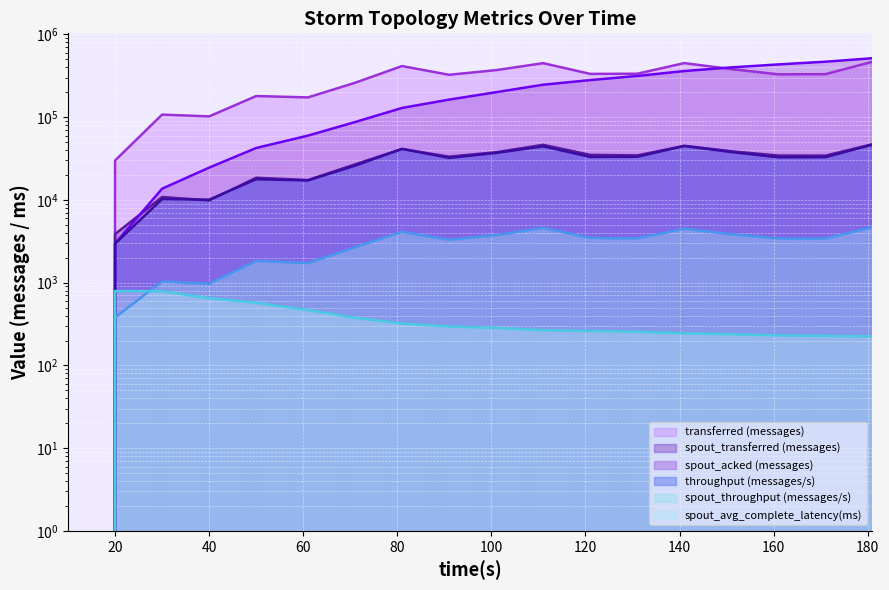

Reading left to right, extract all data points from this chart.

transferred (messages): 10=0.0	20=29980.0	30=107520.0	40=102280.0	50=180180.0	61=173500.0	71=260520.0	81=415200.0	91=325500.0	101=370760.0	111=449800.0	121=333960.0	131=335440.0	141=450680.0	151=381360.0	161=329820.0	171=331380.0	181=468200.0
spout_transferred (messages): 10=0.0	20=3860.0	30=10860.0	40=9860.0	50=18540.0	61=17380.0	71=26900.0	81=41300.0	91=33340.0	101=37720.0	111=46400.0	121=35060.0	131=34540.0	141=45100.0	151=38760.0	161=34400.0	171=34340.0	181=47120.0
spout_acked (messages): 10=0.0	20=2980.0	30=13680.0	40=24580.0	50=42460.0	61=59900.0	71=87300.0	81=129400.0	91=163060.0	101=200620.0	111=246960.0	121=280860.0	131=315240.0	141=361300.0	151=400140.0	161=434460.0	171=468500.0	181=516100.0
throughput (messages/s): 10=0.0	20=2958.0	30=10224.0	40=10078.0	50=17811.0	61=17205.0	71=25968.0	81=41375.0	91=32230.0	101=36979.0	111=44481.0	121=33134.0	131=33251.0	141=44892.0	151=37904.0	161=32778.0	171=32910.0	181=46587.0
spout_throughput (messages/s): 10=0.0	20=380.0	30=1032.0	40=971.0	50=1832.0	61=1723.0	71=2681.0	81=4115.0	91=3301.0	101=3762.0	111=4588.0	121=3478.0	131=3423.0	141=4492.0	151=3852.0	161=3418.0	171=3410.0	181=4688.0
spout_avg_complete_latency(ms): 10=0.0	20=793.3	30=788.0	40=648.1	50=570.1	61=466.1	71=376.4	81=320.7	91=295.1	101=284.2	111=266.2	121=260.5	131=255.2	141=244.1	151=238.3	161=230.9	171=227.2	181=224.4